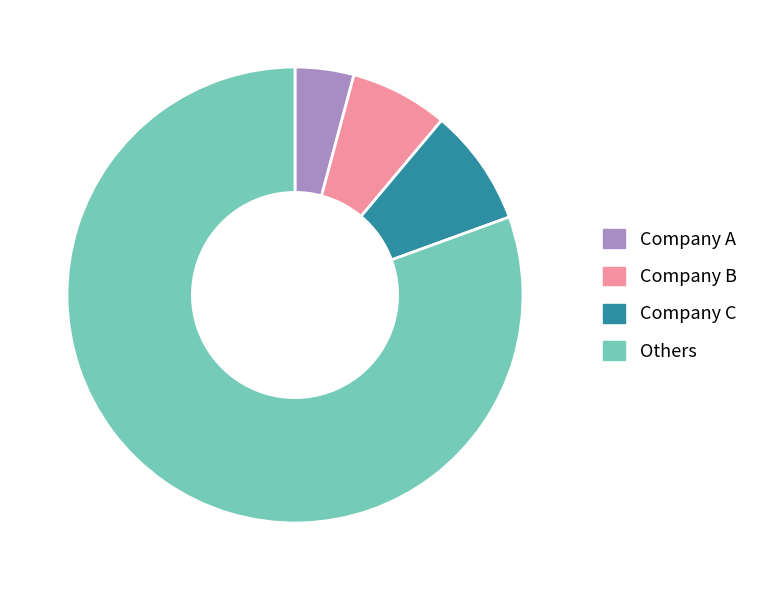

Which has a higher value, Company B or Company A?

Company B